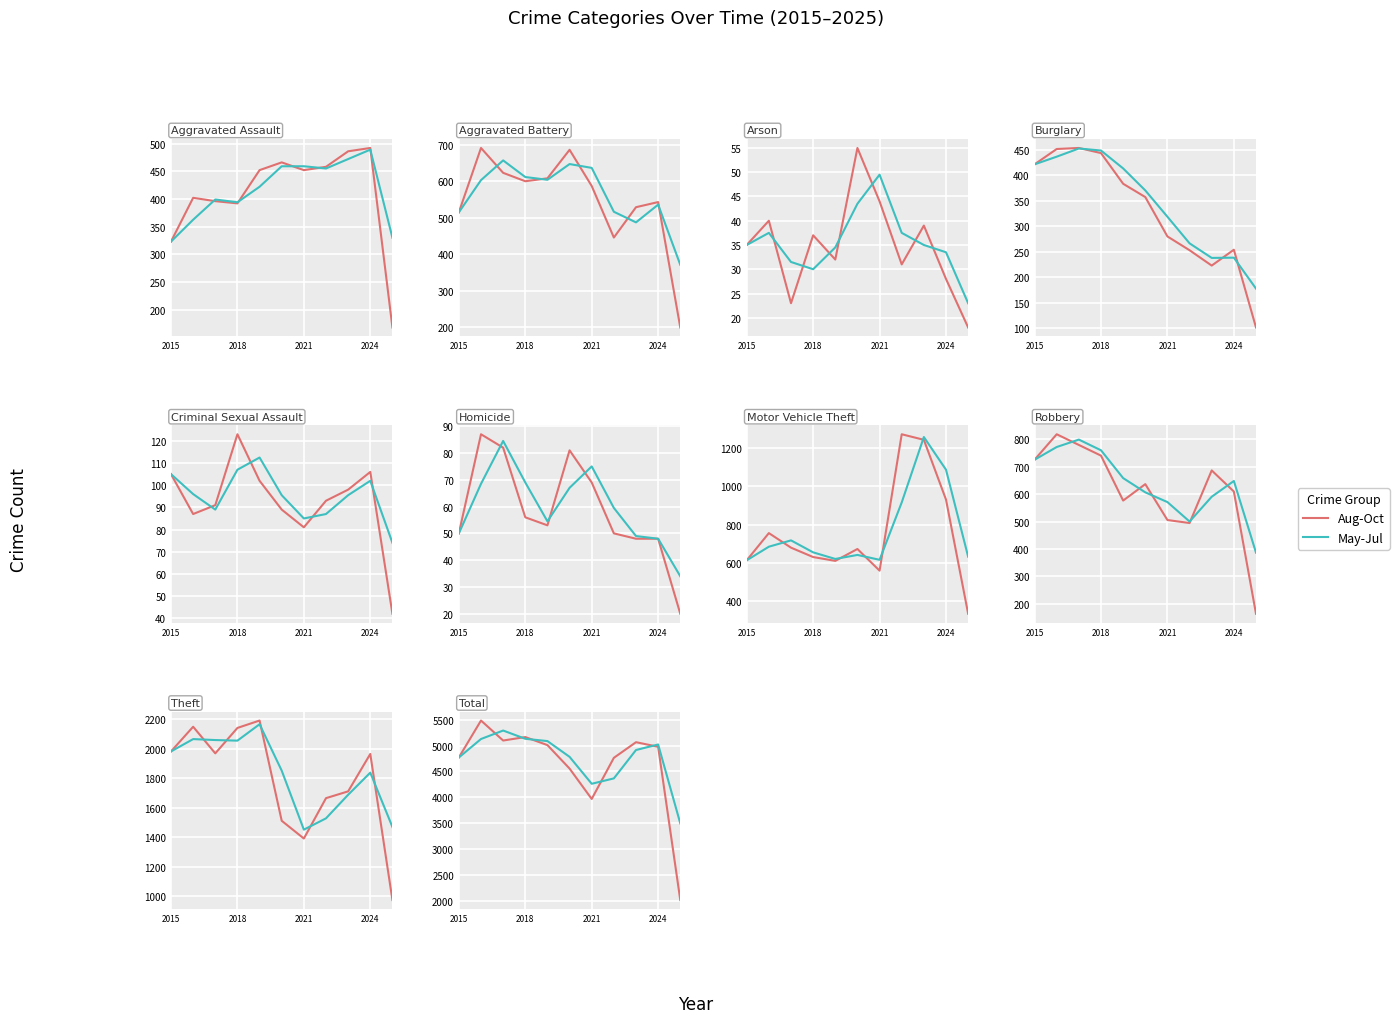

The value of May-Jul at 10 is 1789.9. True or false?

False